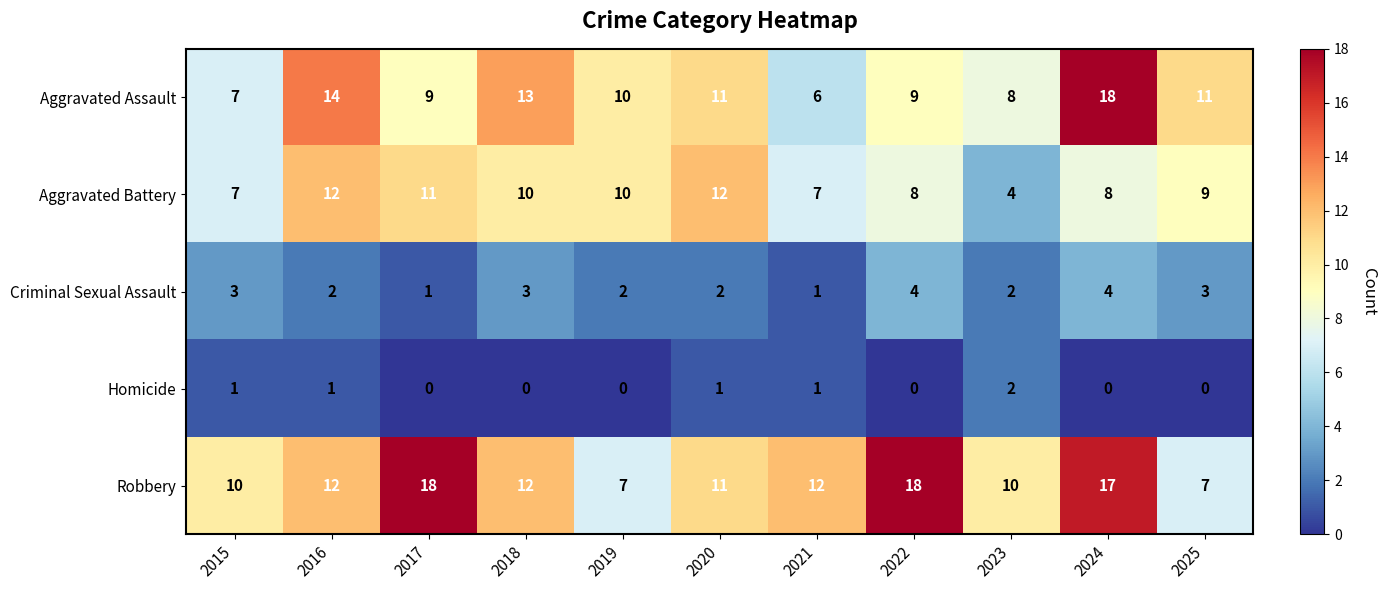

Is it true that Homicide equals 0 at 2018?

True